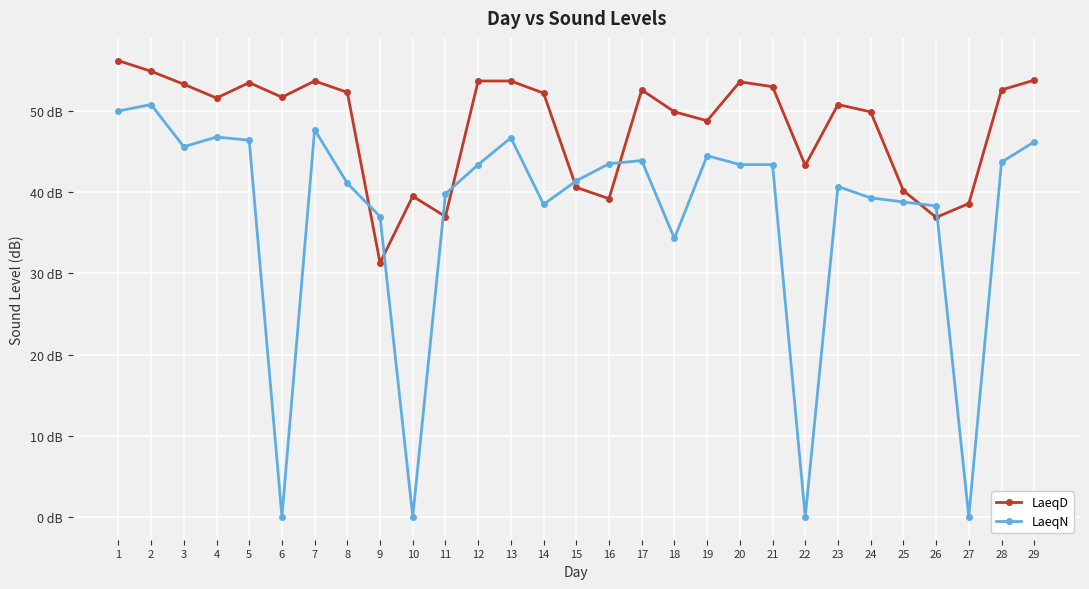

Is this an area chart (filled region under the line)?

No